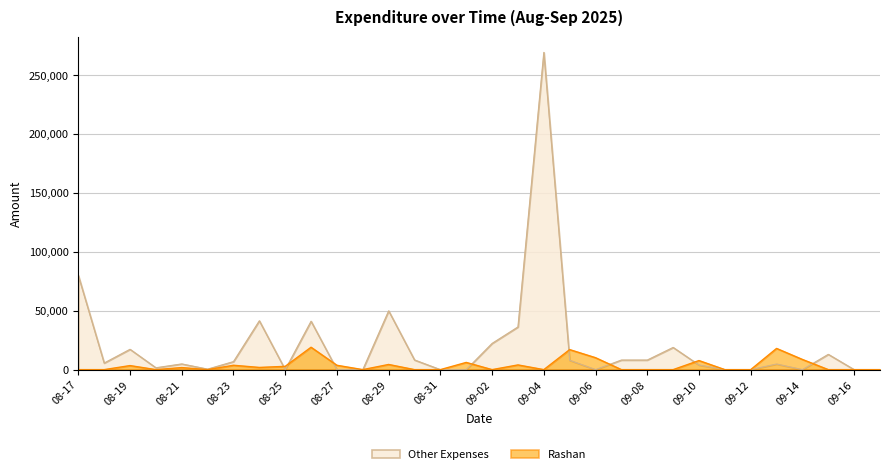

Between which two adjacent categories do Rashan and Other Expenses first intersect?

08-24 and 08-25